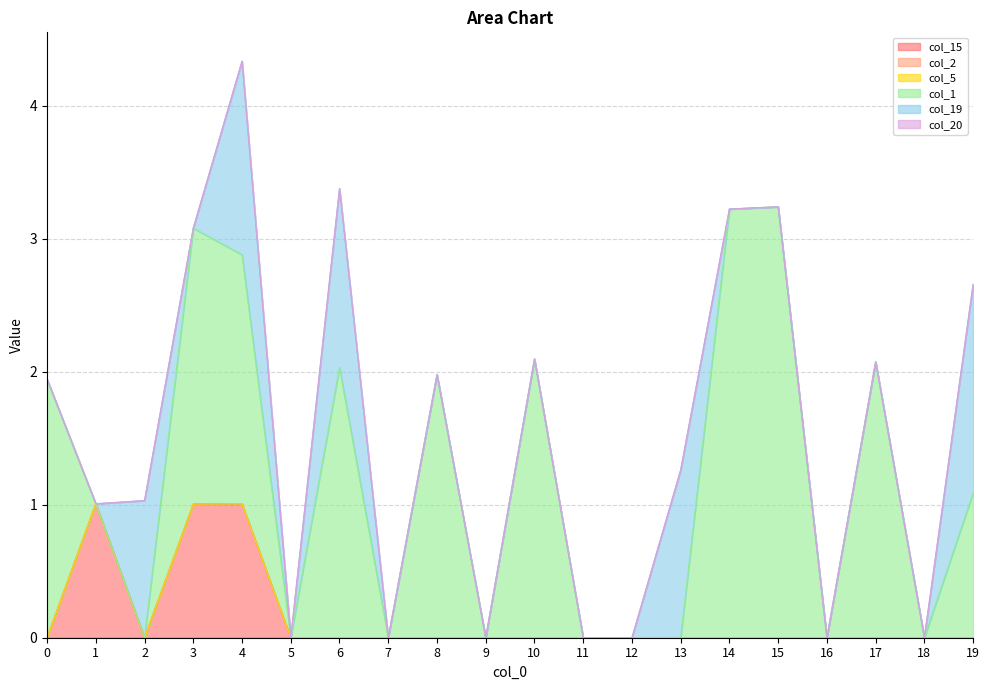

What is the spread (max minus min) of values at 15?

3.2